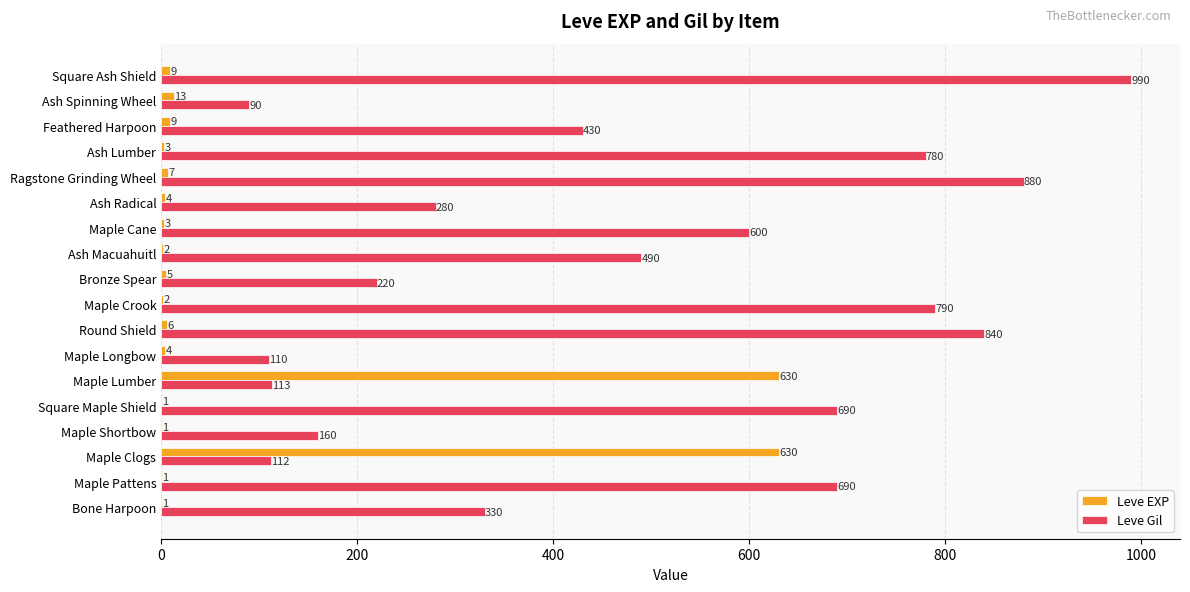

What is the highest value of the Leve EXP series?

630